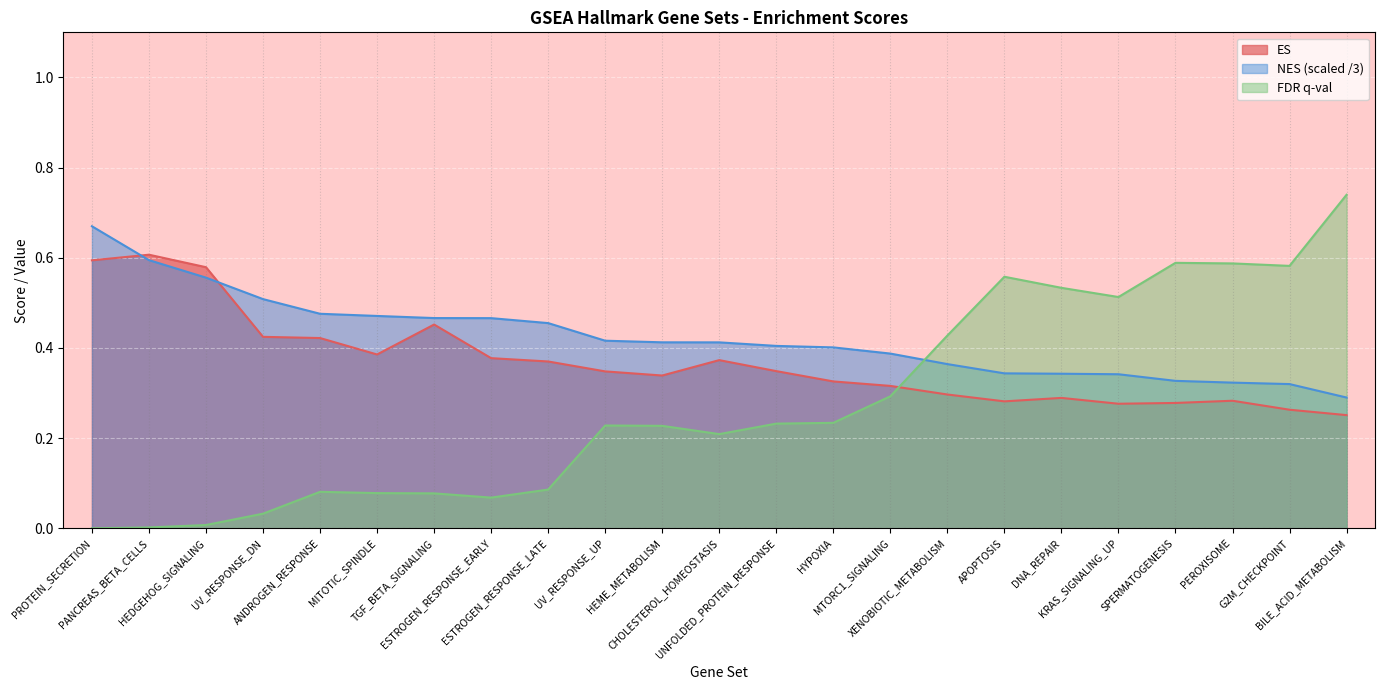

Is the value of NES at PEROXISOME greater than the value of ES at ESTROGEN_RESPONSE_EARLY?

No